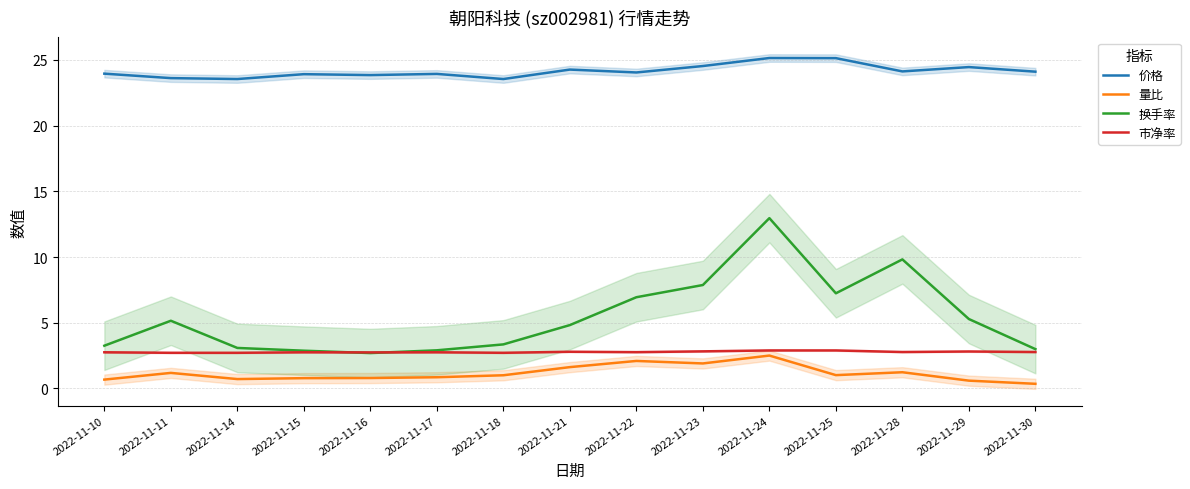

In 量比, how many points are lower than both neighbors (excluding endpoints)?

3